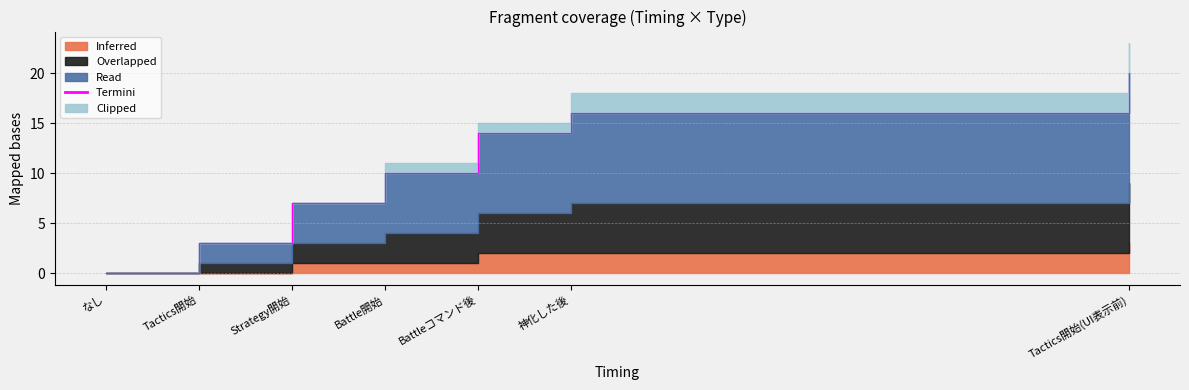

What is the sum of all Inferred values?

9